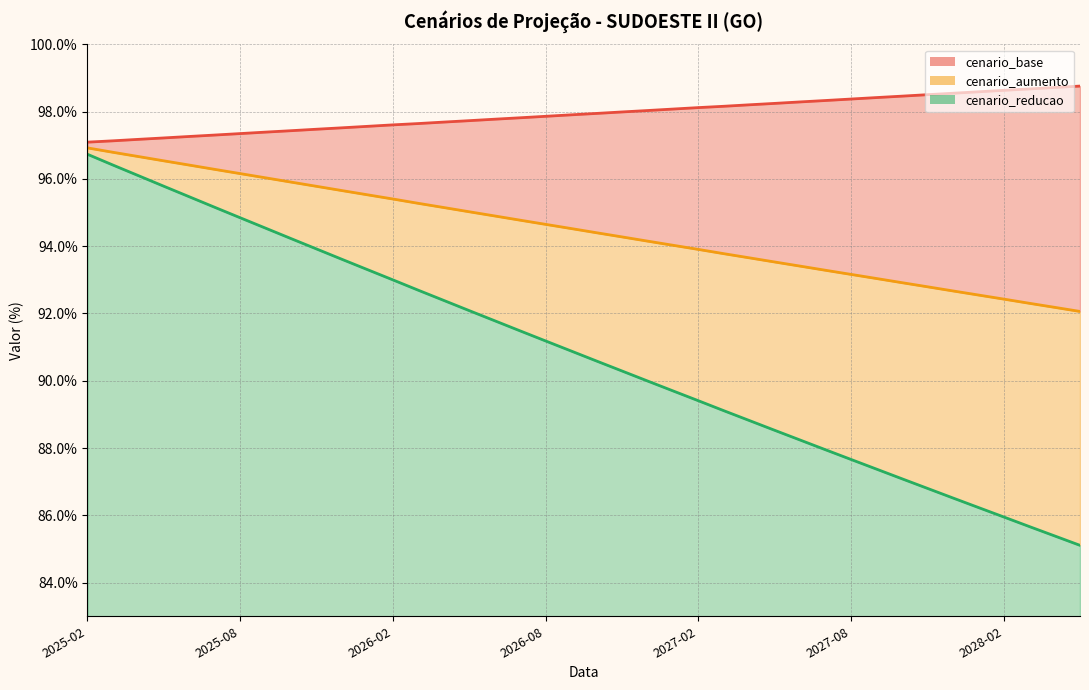

Which series has the largest range (max minus min)?

cenario_reducao